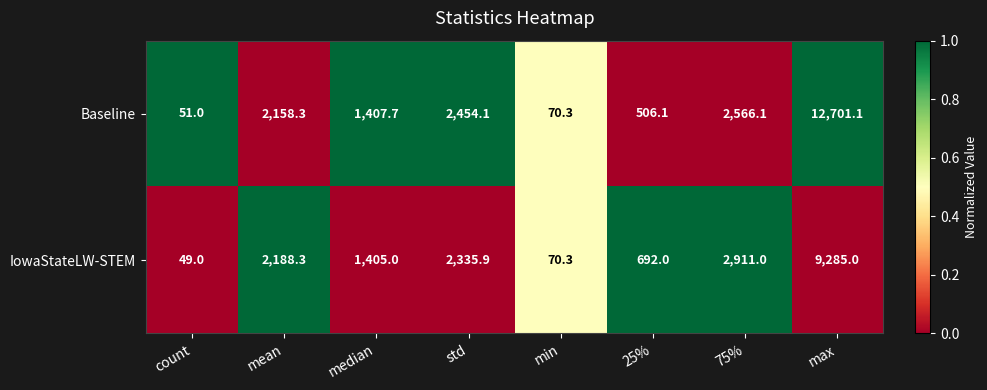

The value of Baseline at mean is 2158.3. True or false?

True